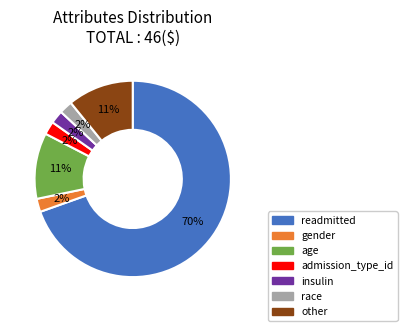

What percentage is the age slice, to the nearest percent?

11%